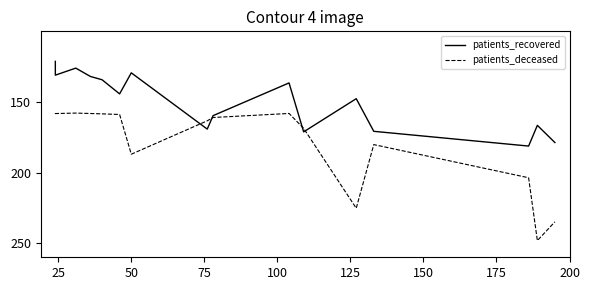

Does the chart display data point markers on the line(s)?

No